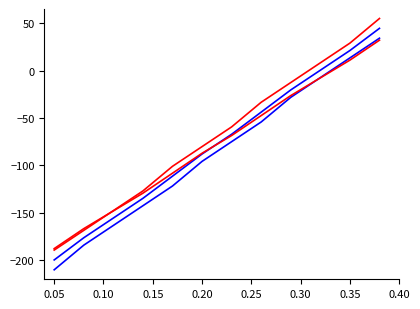

True or false: week_max has a value of 73.1 at 11.

False